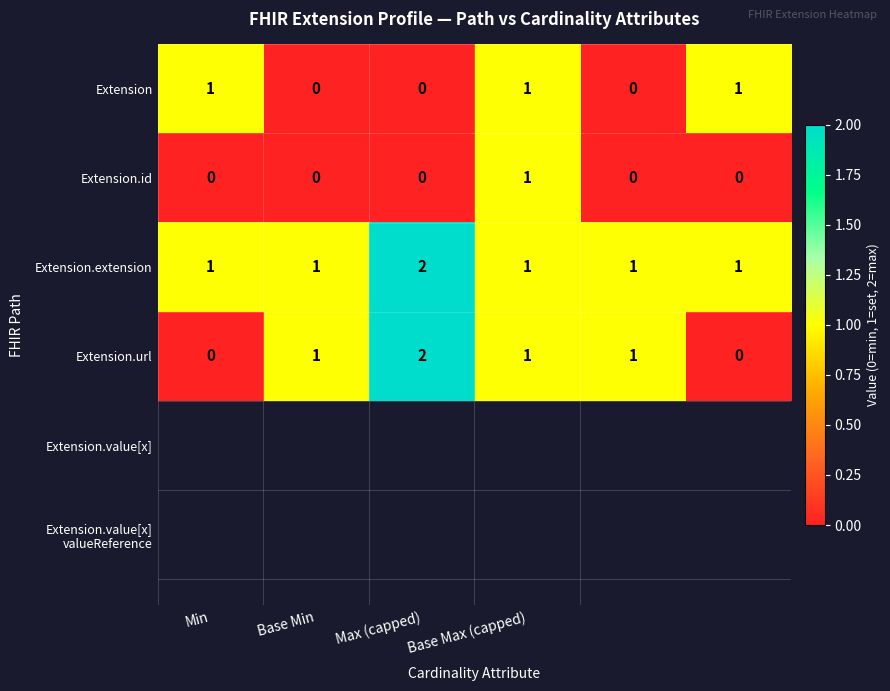

What is the sum of all Extension values?

3